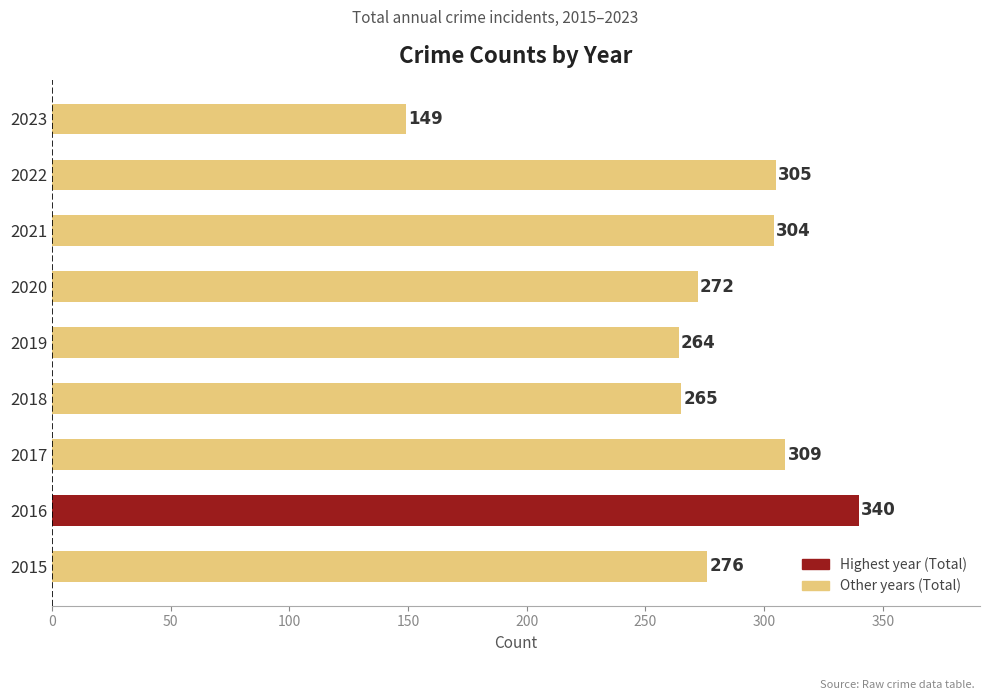

How many bars are there in total?

9